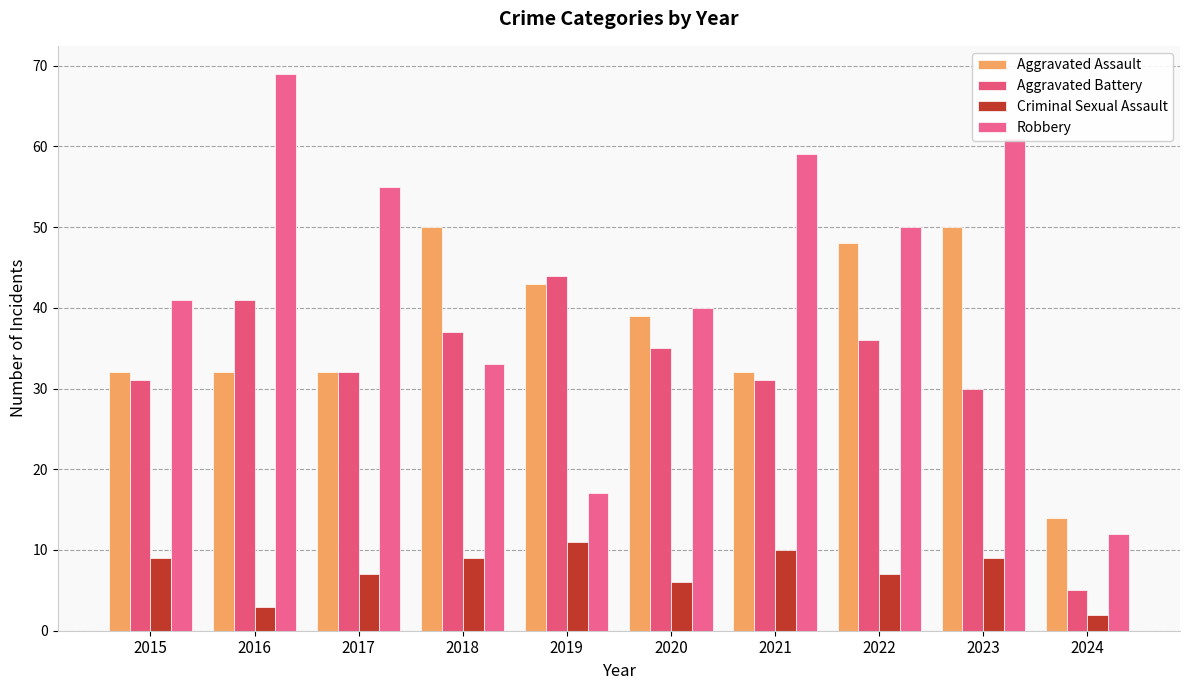

At which label does Aggravated Assault reach its minimum?

2024